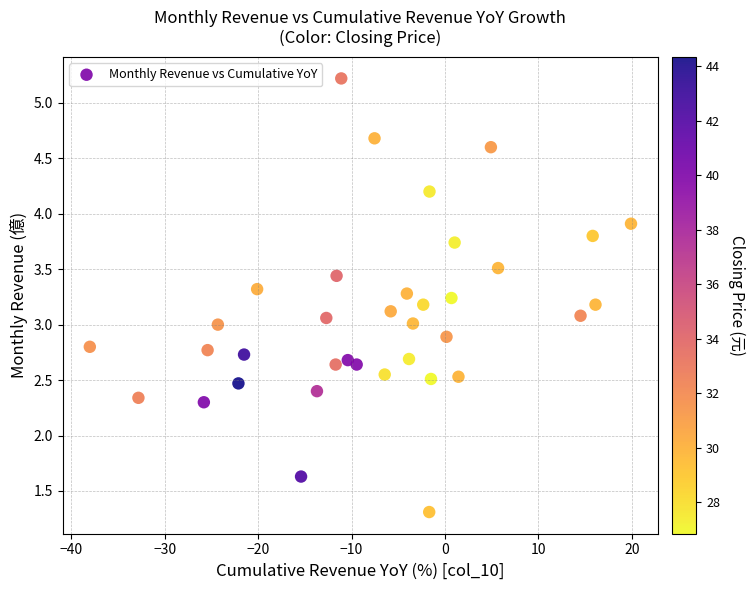

What is the range of X values (max minus min)?

57.9